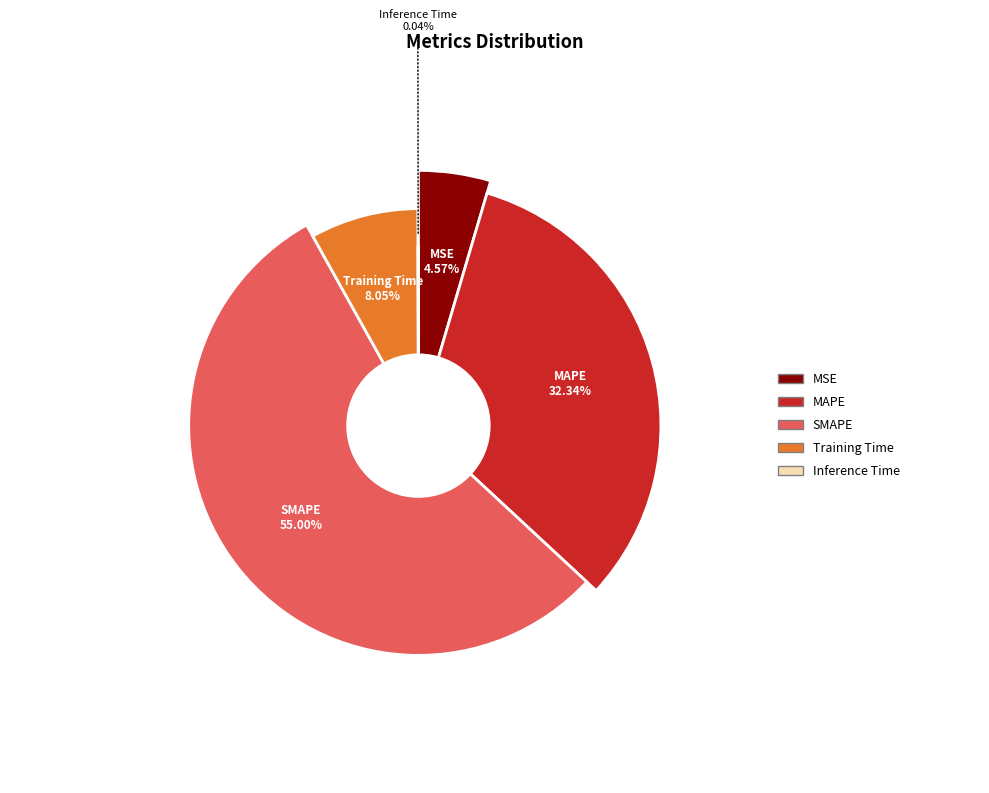

Rank the categories by value from lowest to highest.

Inference Time, MSE, Training Time, MAPE, SMAPE